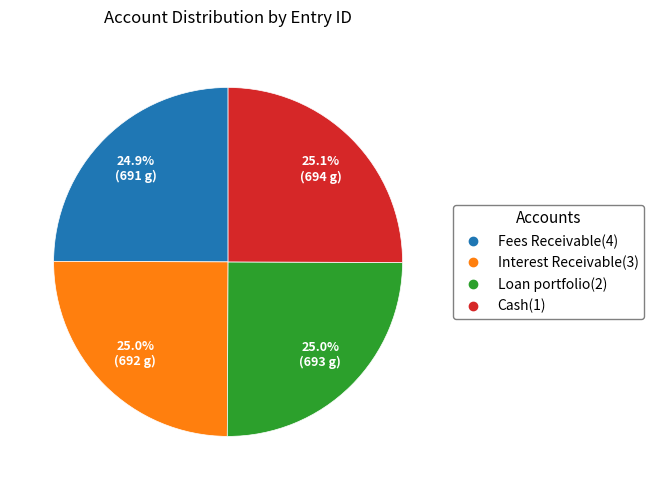

Is there any slice that represents more than half of the pie?

No